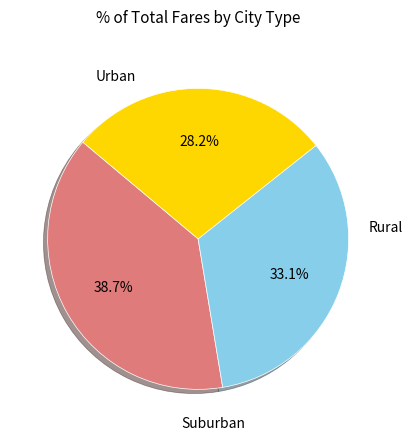

Does any single category account for the majority?

No